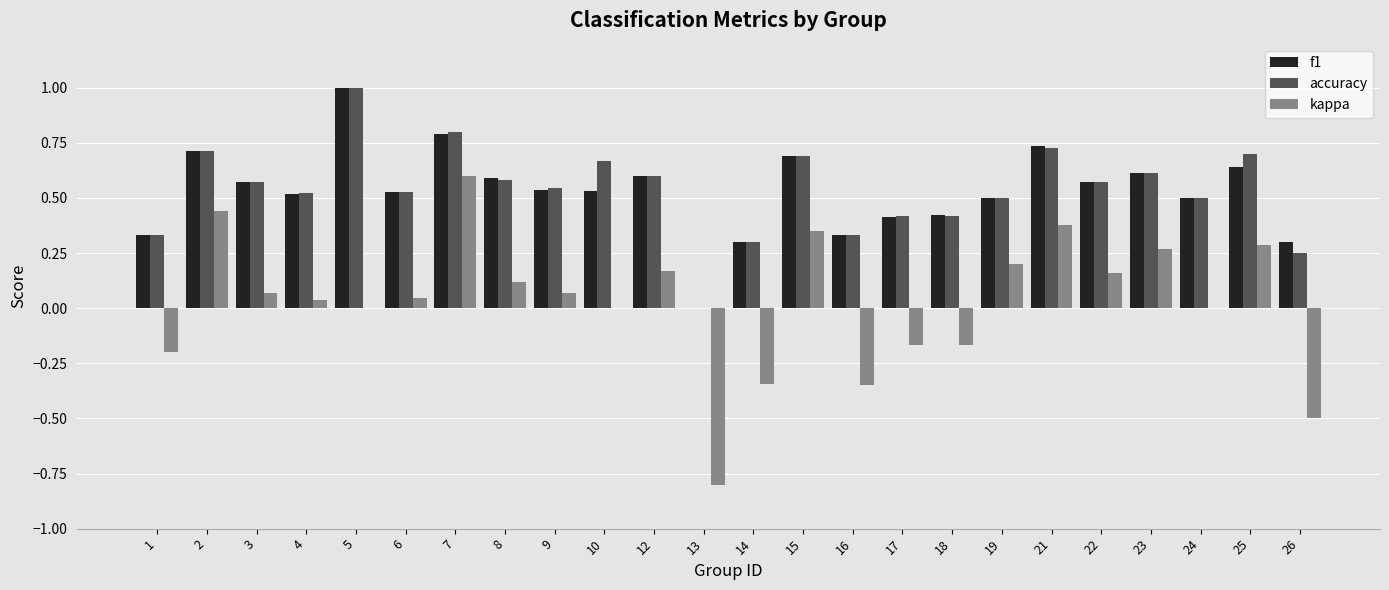

Which series changed the most between 2 and 9?

kappa